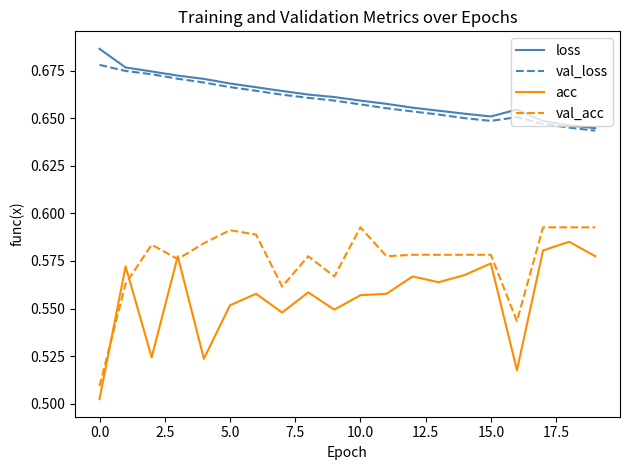

True or false: loss and val_acc cross at least once.

False